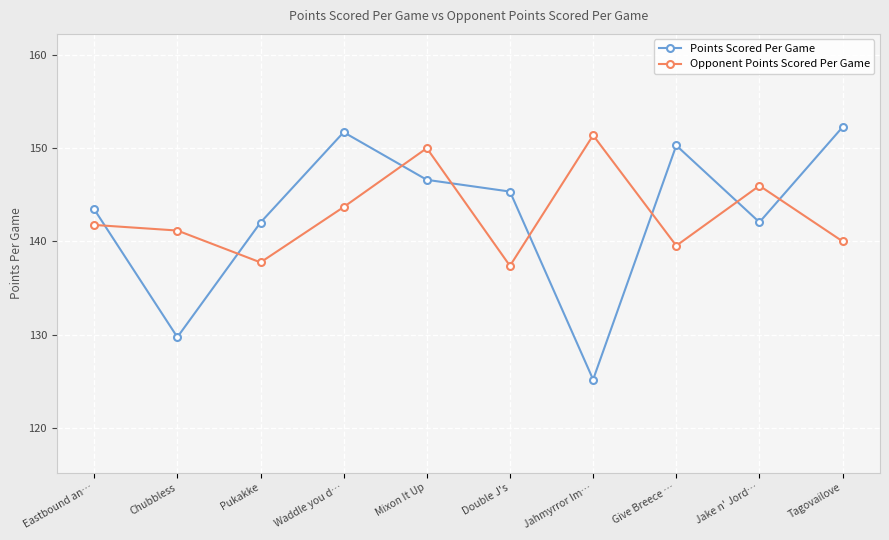

How many lines are shown in the chart?

2